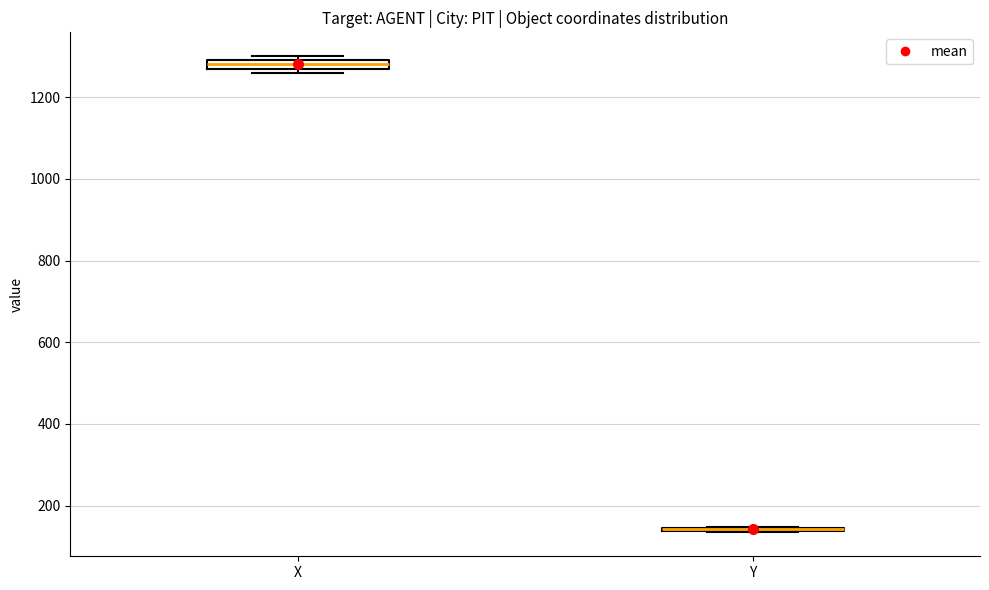

Where does the median line of the box for X sit on the y-axis? The values are not printed on the chart, so give them approximately, as read against the axis.

1280